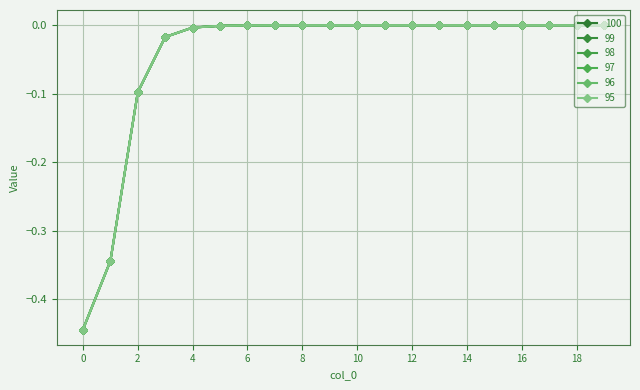

How many categories are shown in the chart?

20